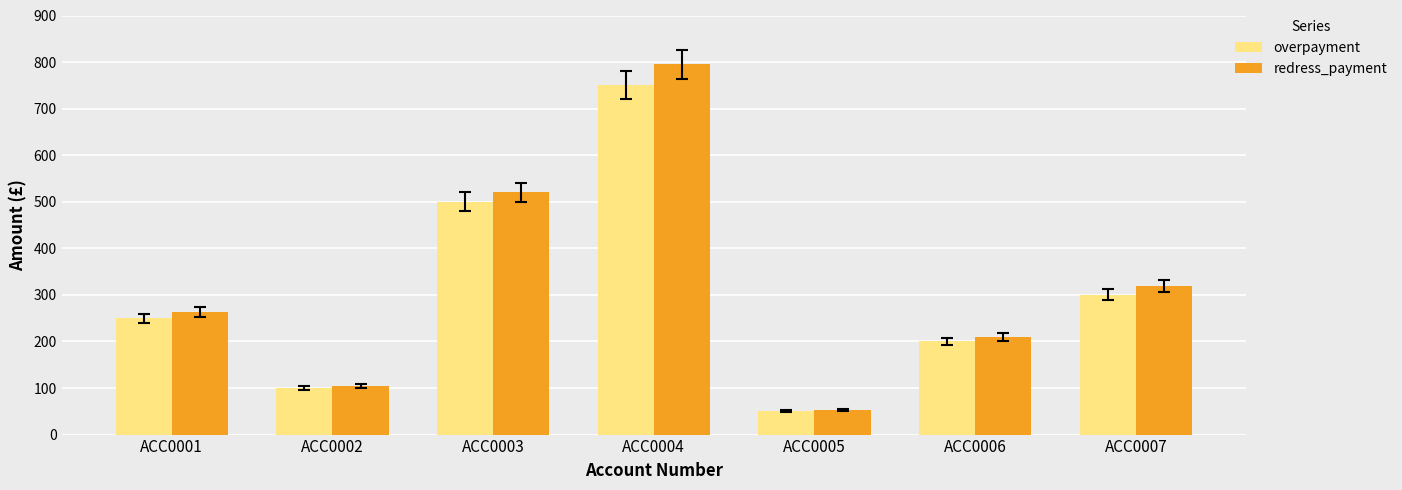

At which label does redress_payment reach its peak?

ACC0004